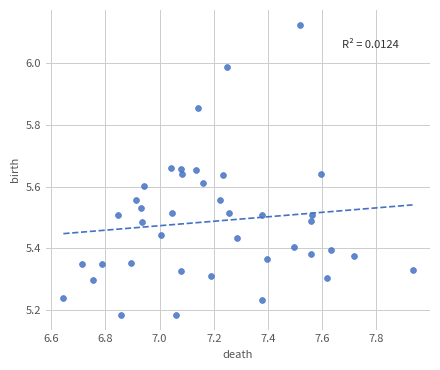

What is the range of Y values (max minus min)?

0.9